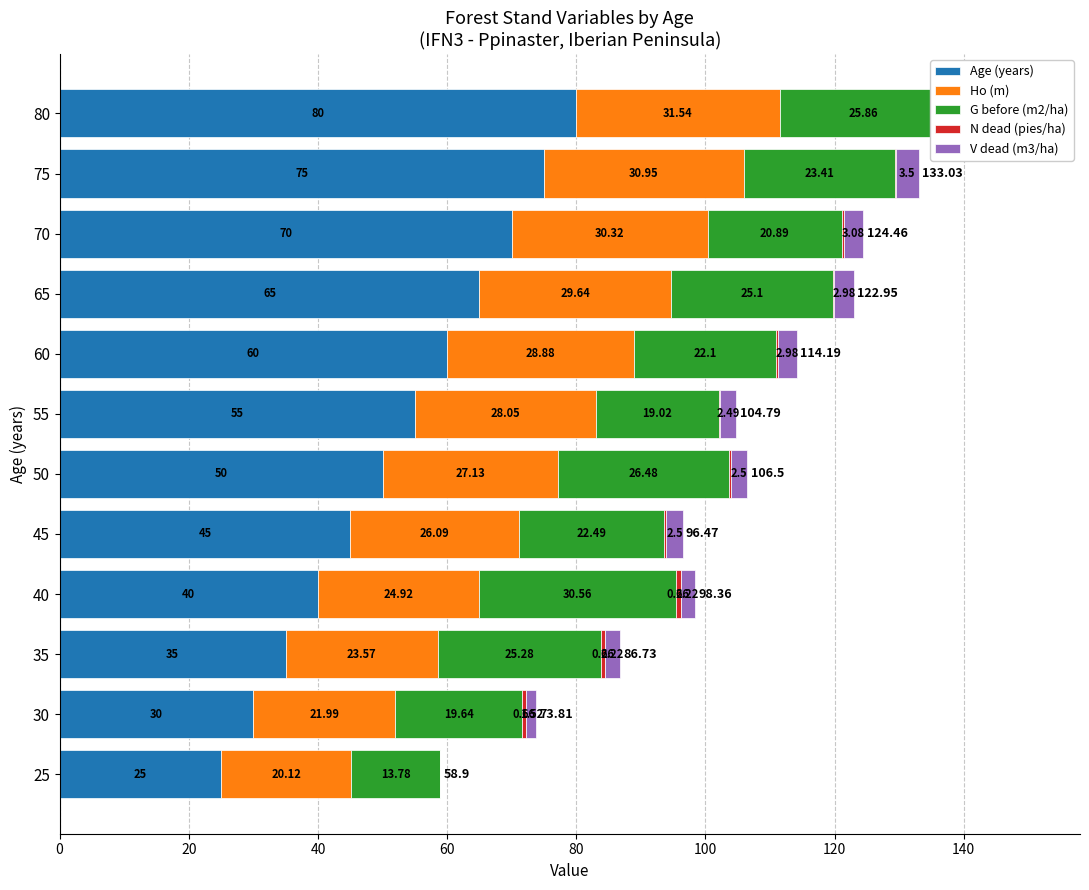

Which has a higher value, 50 or 60?

60